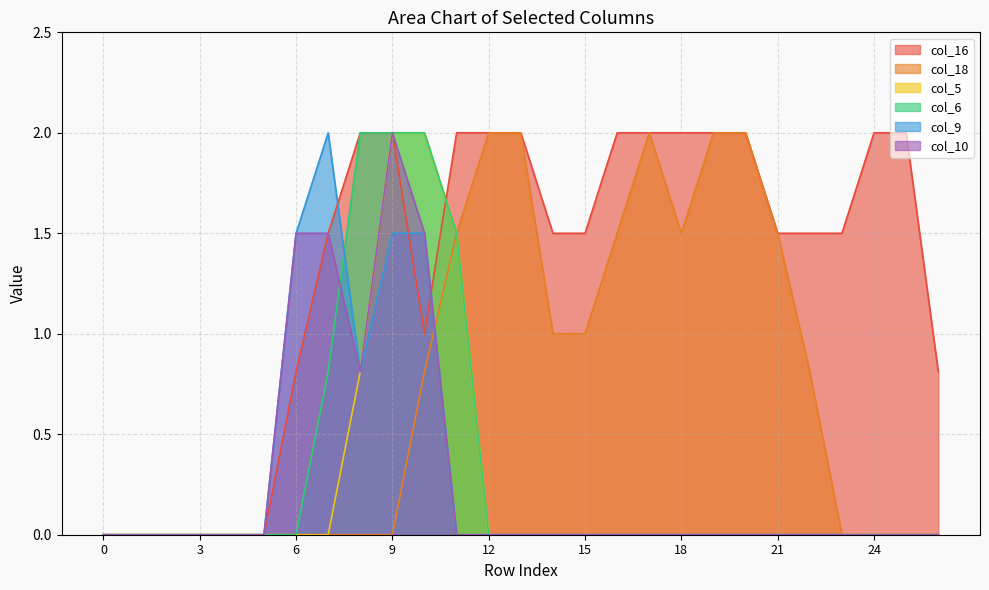

Count the number of data series in this chart.

6